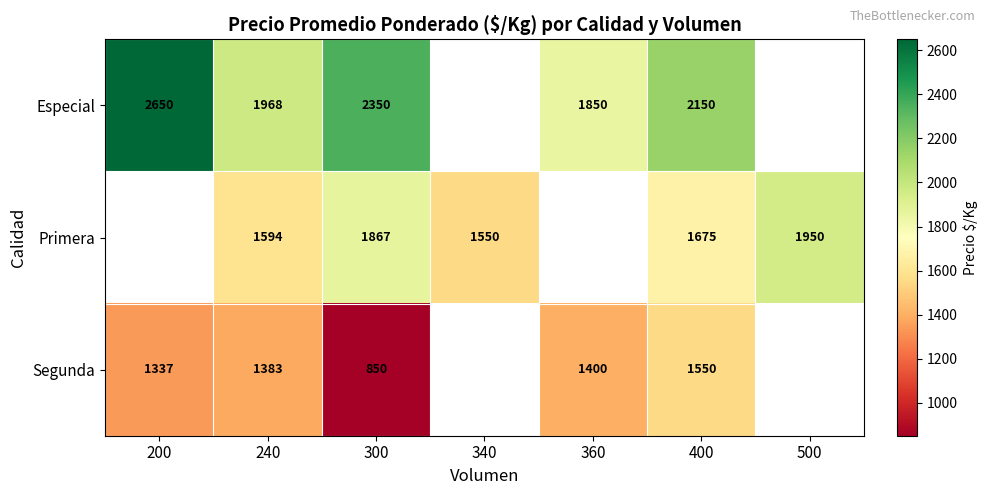

The Especial series shows 3711 at 400. True or false?

False